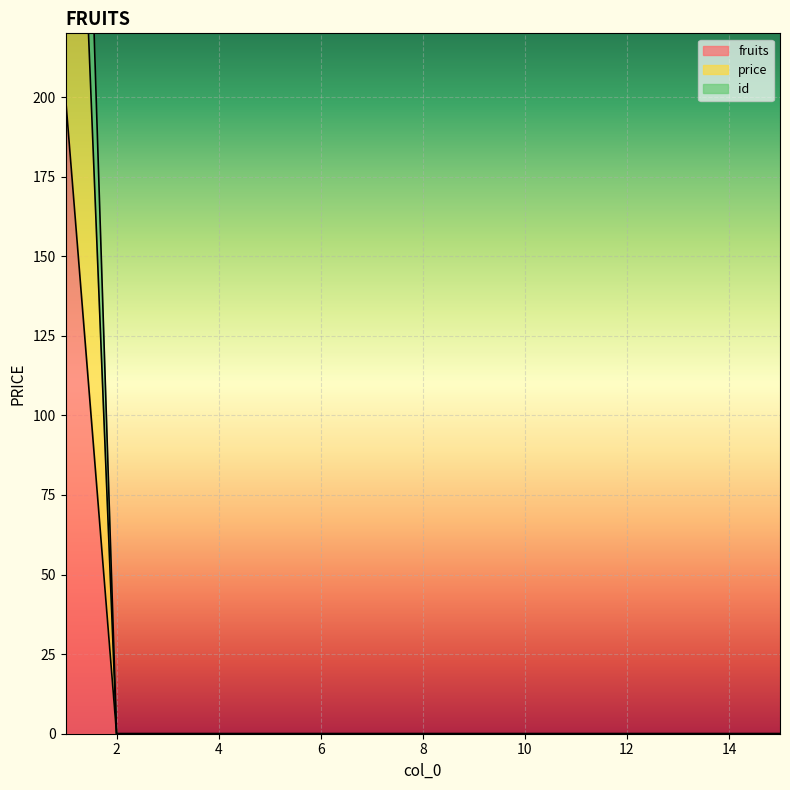

True or false: price and fruits intersect in this chart.

False